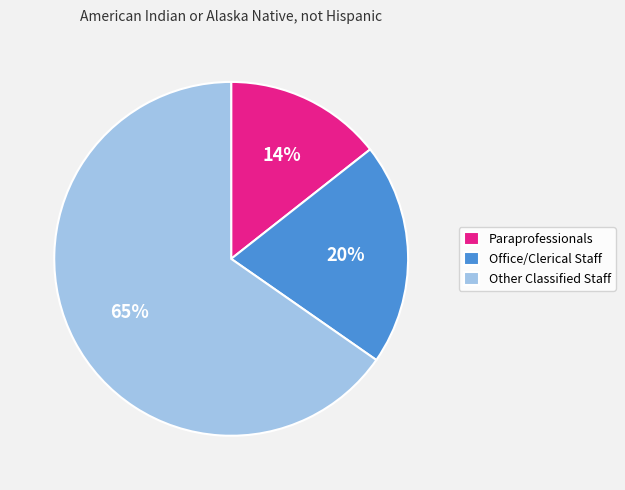

What percentage is the Paraprofessionals slice, to the nearest percent?

14%